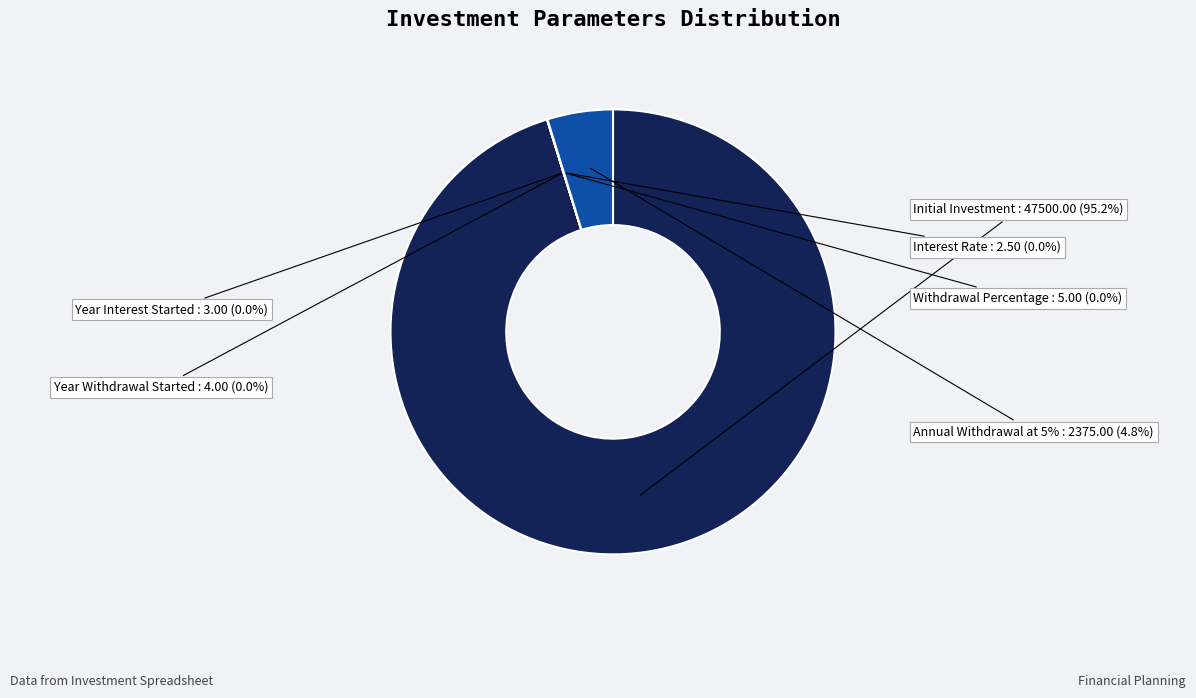

What is the largest slice in the pie chart?

Initial Investment